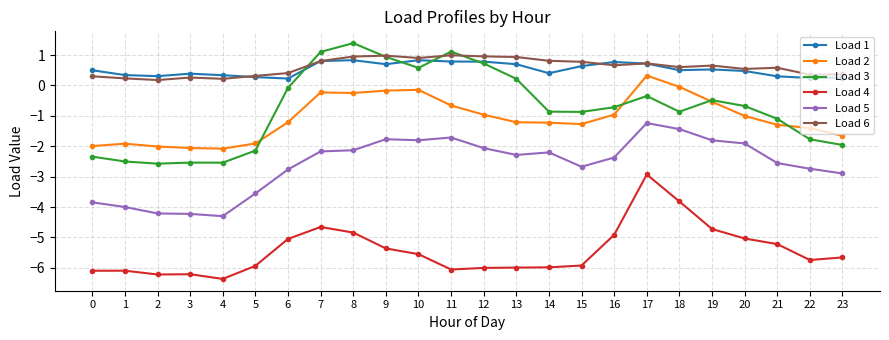

Which series has the widest spread of values?

Load 3